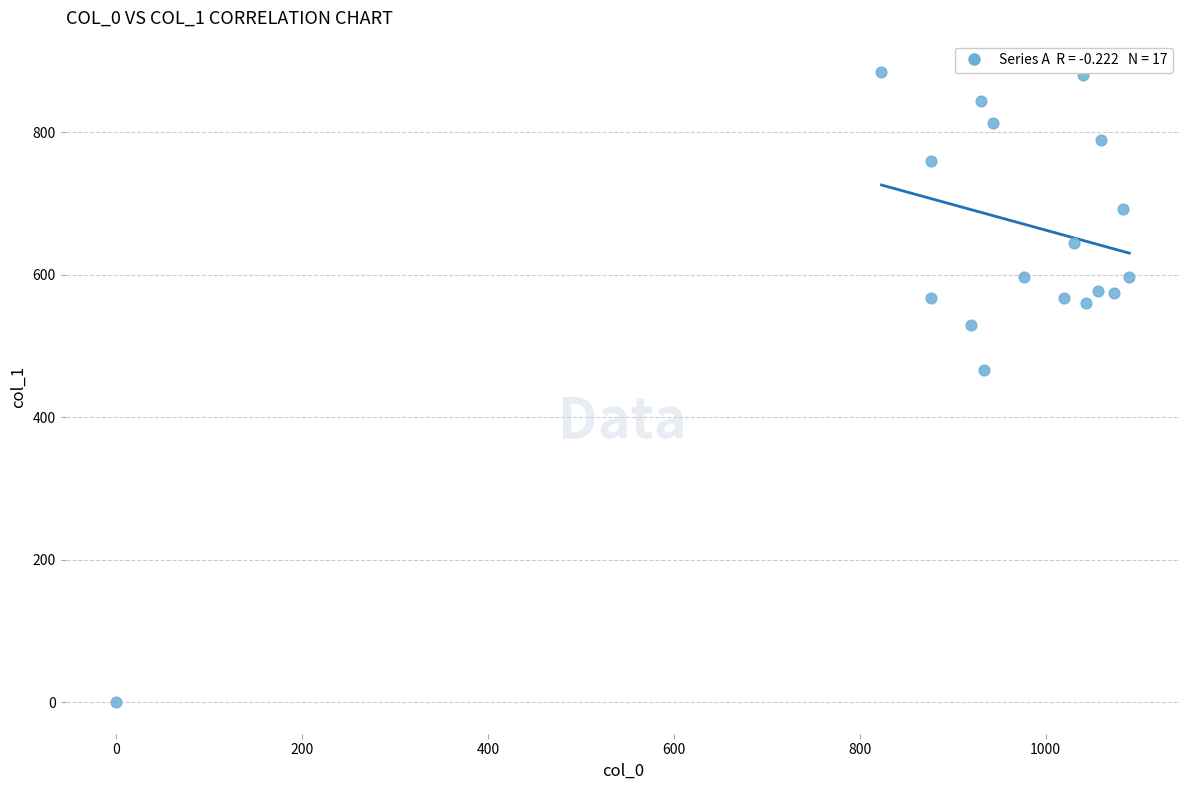

What Y value in the scatter plot is closest to 442?

465.8